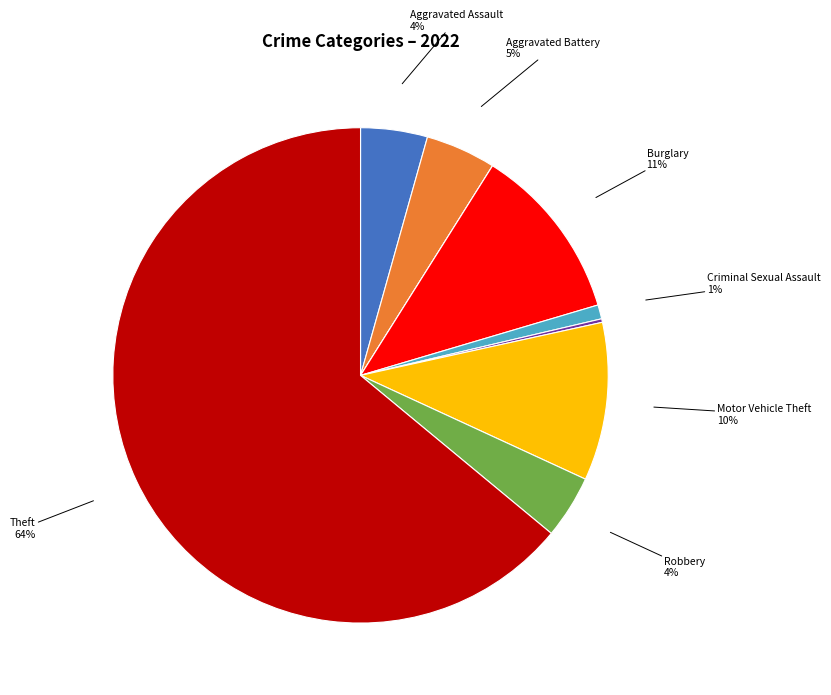

Is there any slice that represents more than half of the pie?

Yes